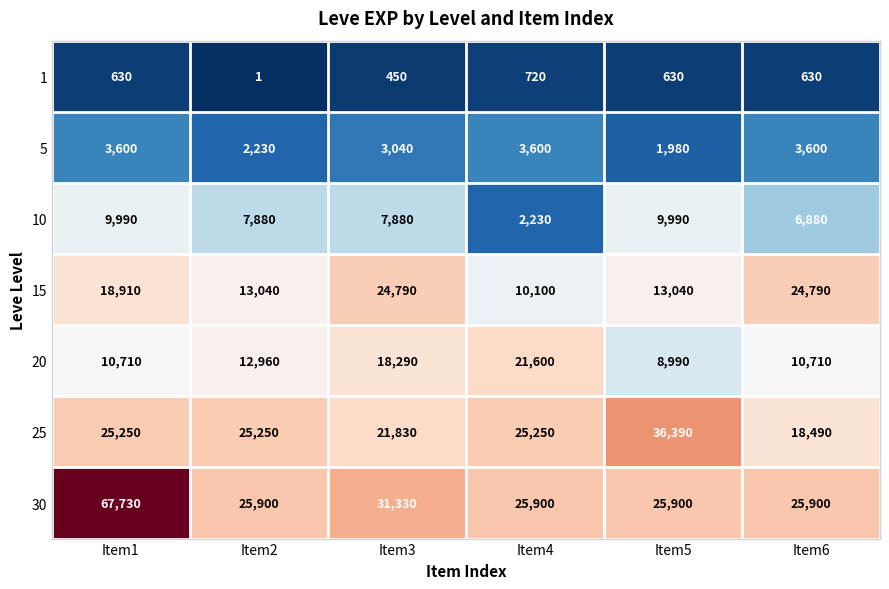

At which label does 10 reach its minimum?

Item4